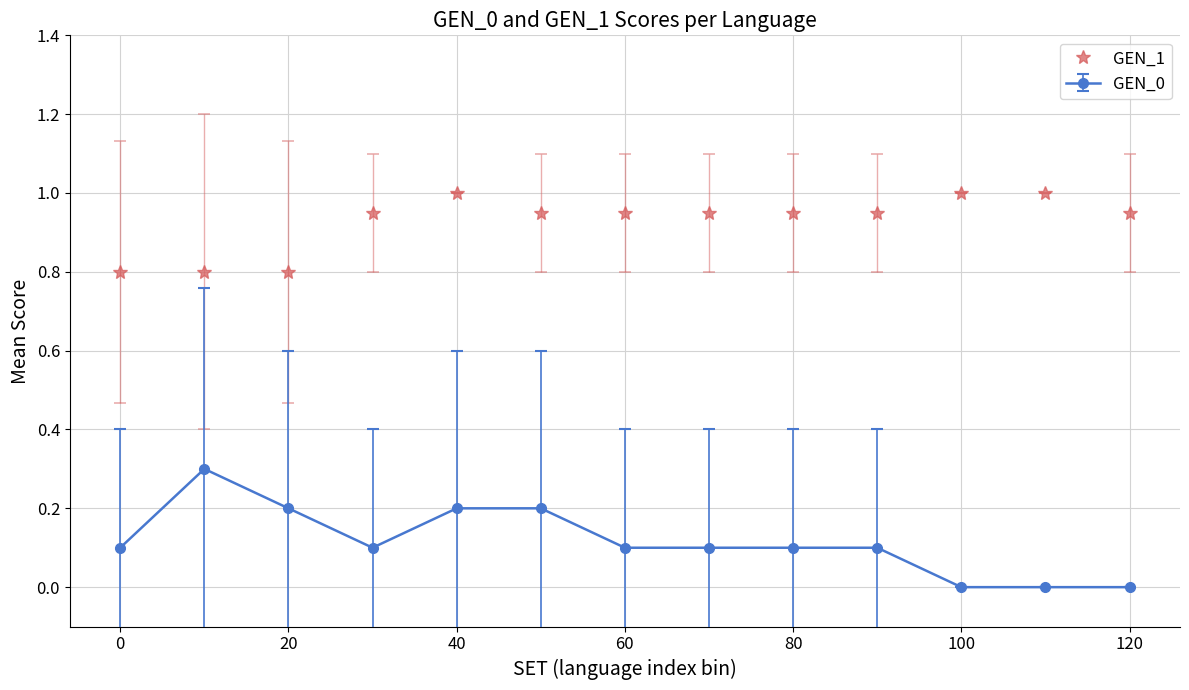

What is the greatest value displayed?

1.0